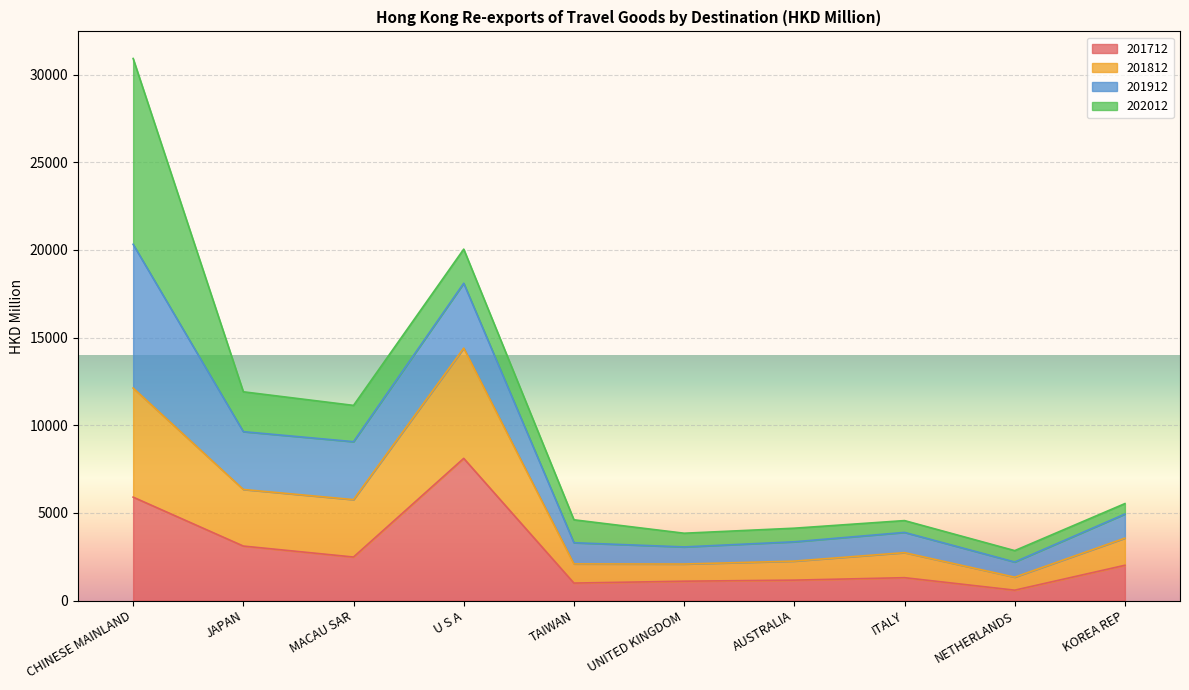

How many lines are shown in the chart?

4